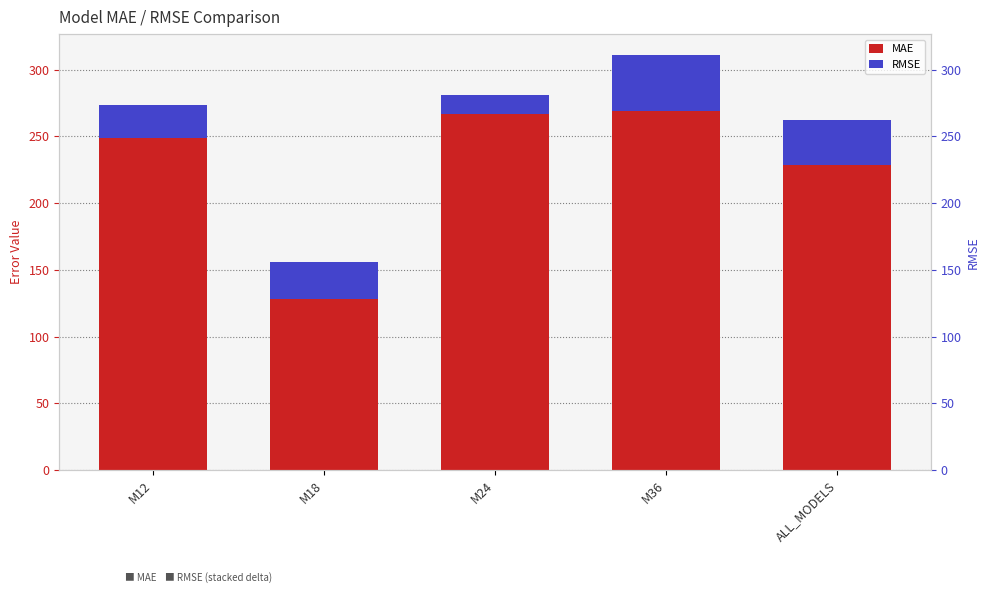

Which label corresponds to the smallest value in the chart?

M24